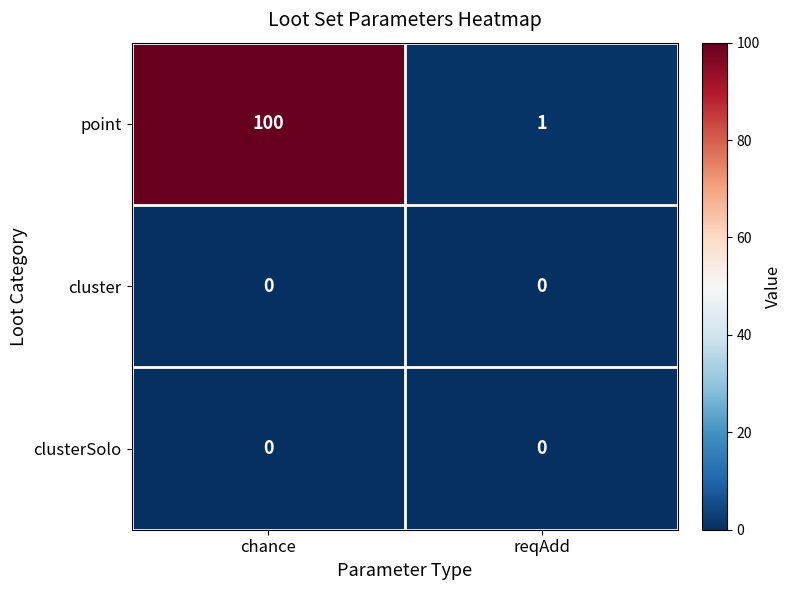

Where is point nearest to the value 50?

reqAdd